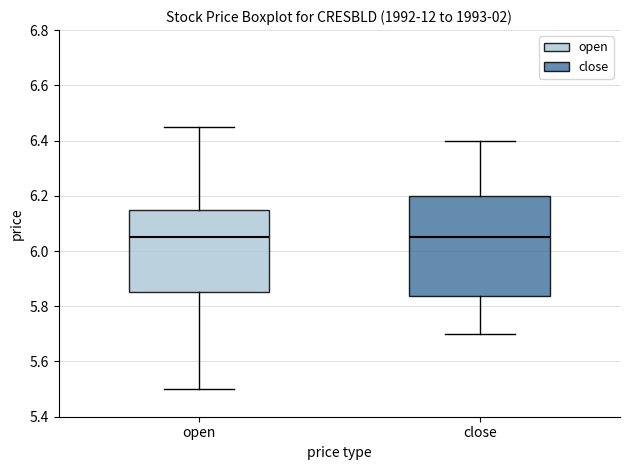

Comparing the boxes themselves (not the whiskers), which one is the tallest?

close